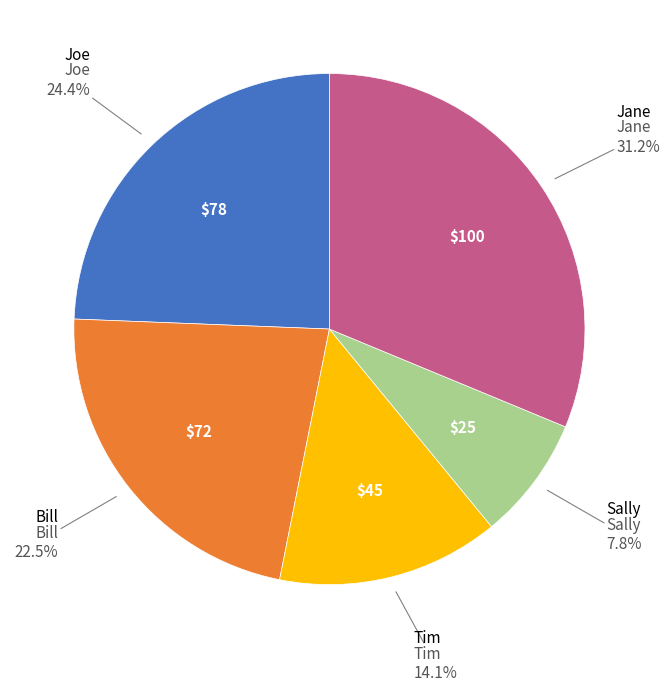

Count the number of slices in the pie.

5